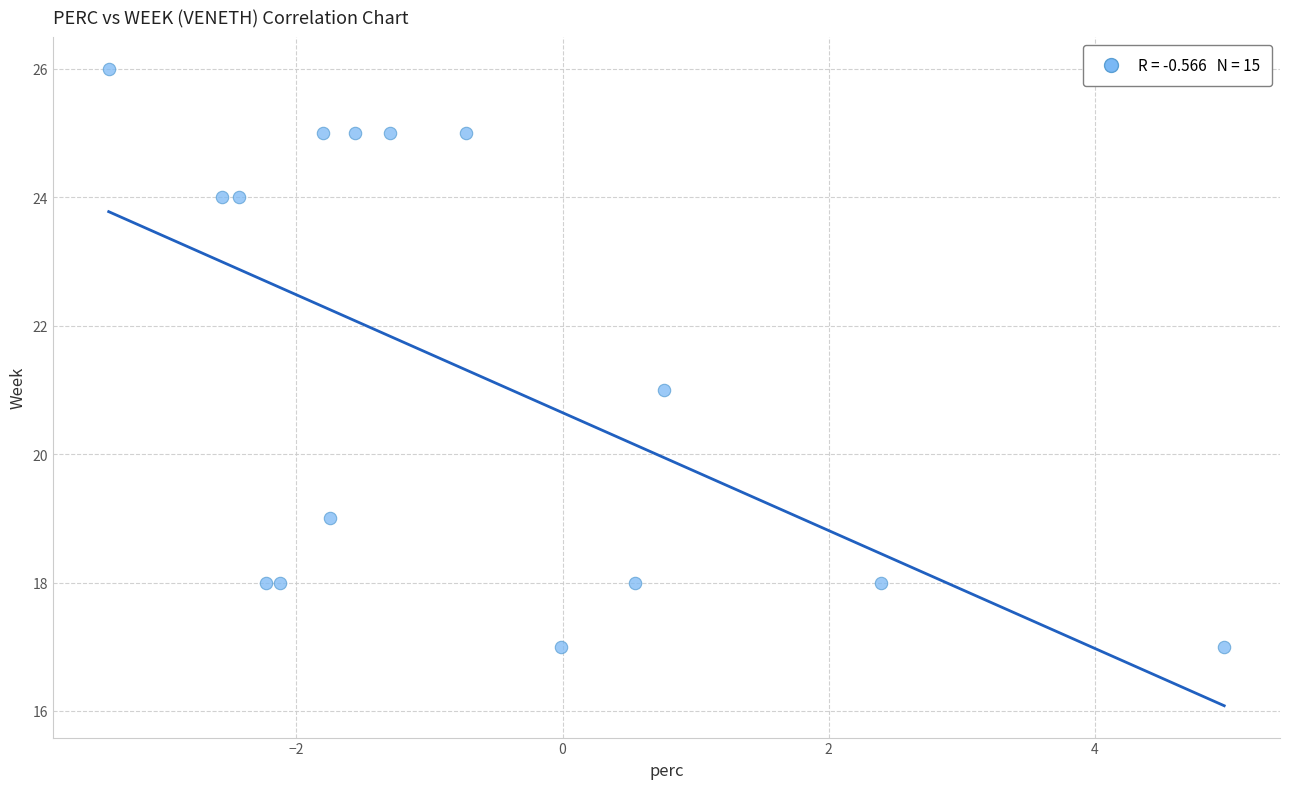

What is the range of Y values (max minus min)?

9